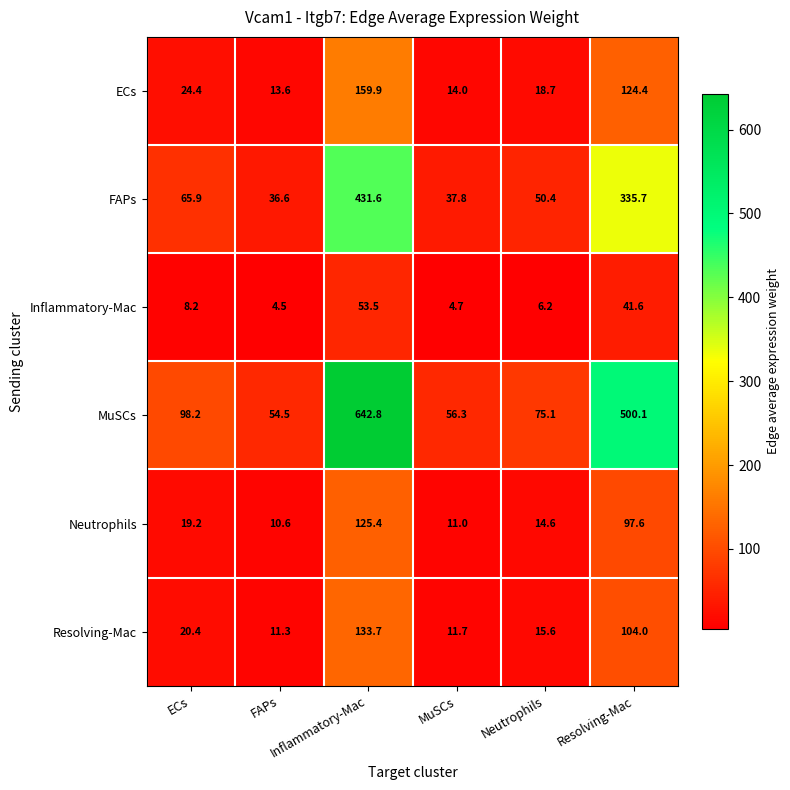

What is the minimum value shown in the chart?

4.5